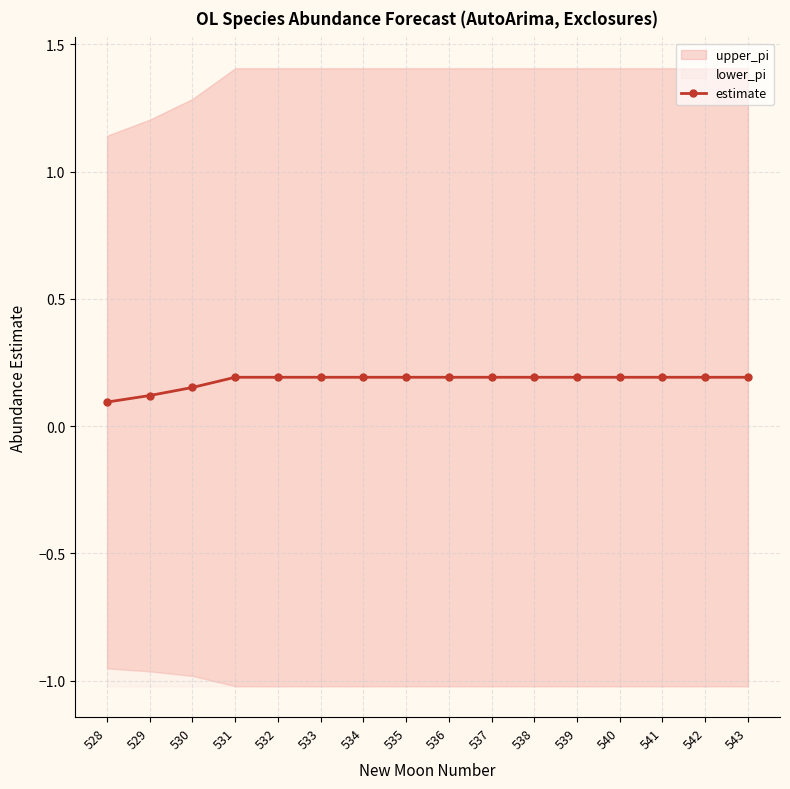

What is the sum of the values at 539 and 532?

0.4